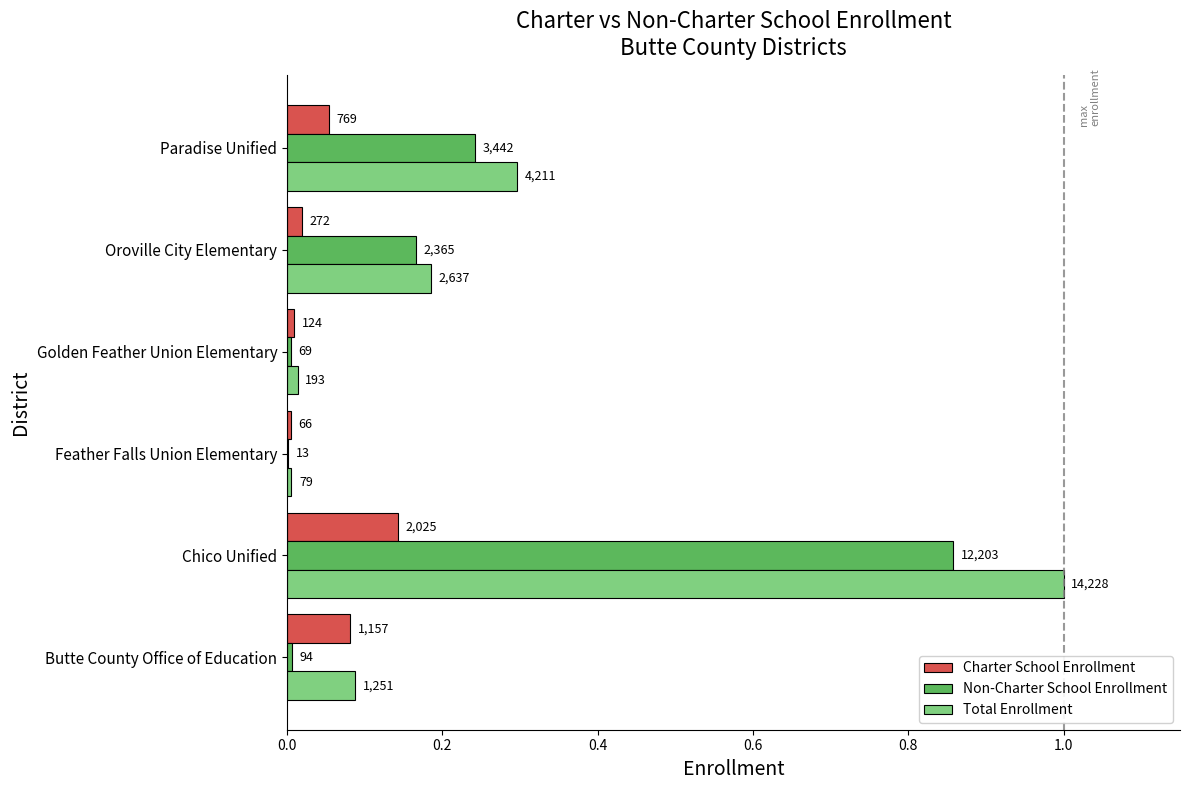

What position from the right is Feather Falls Union Elementary?

4